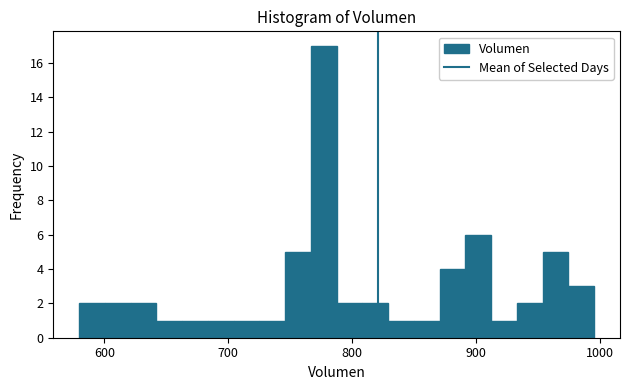

Read against the x-axis, roughly where is the centre of the tallest bar?

780